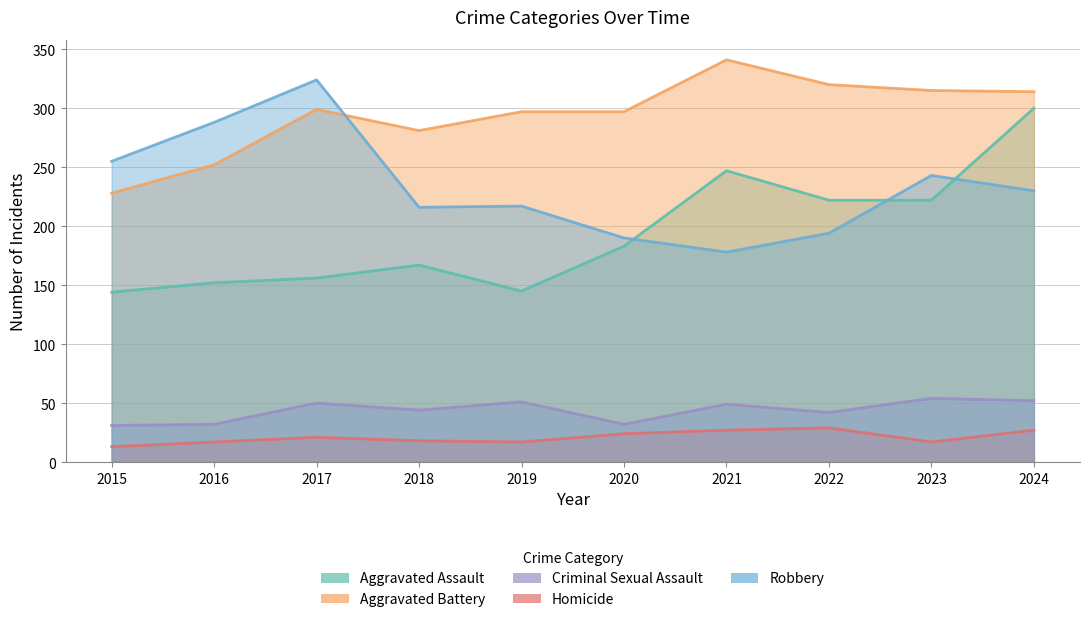

Which category has the highest value across all series?

2021